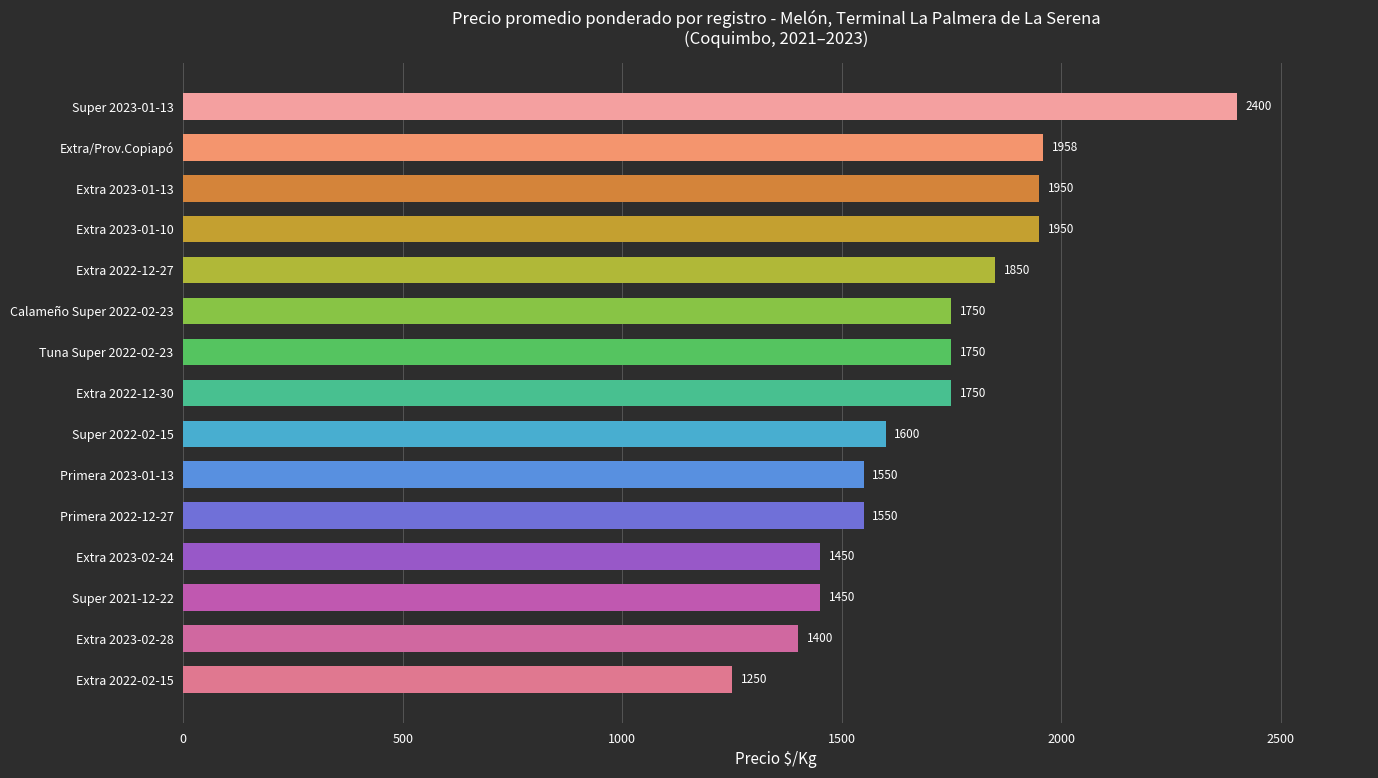

What is the maximum value shown in the chart?

2400